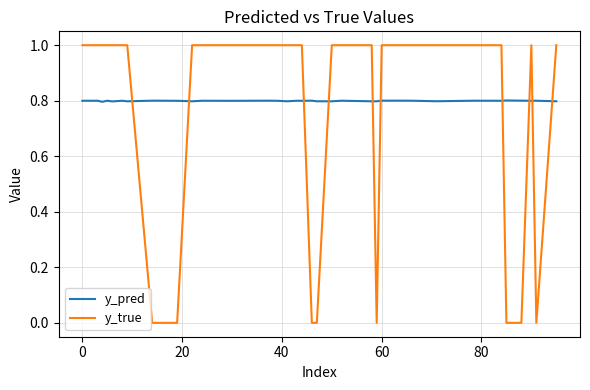

List the series in order of their peak value, lowest first.

y_pred, y_true